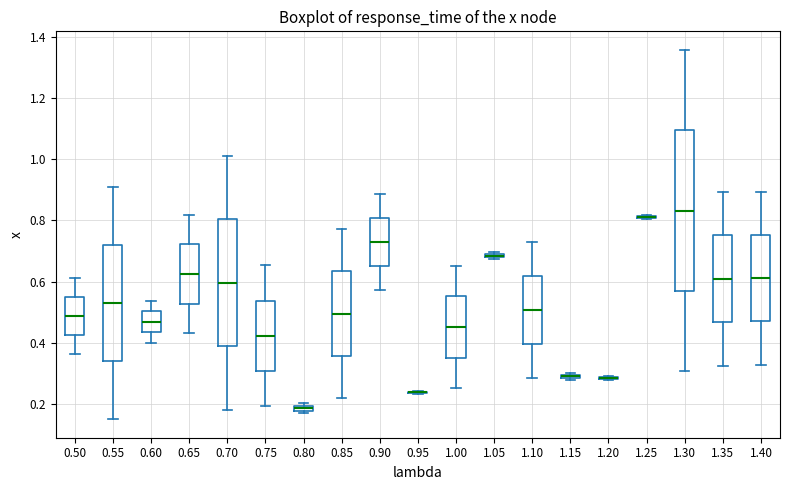

Comparing the boxes themselves (not the whiskers), which one is the tallest?

1.30